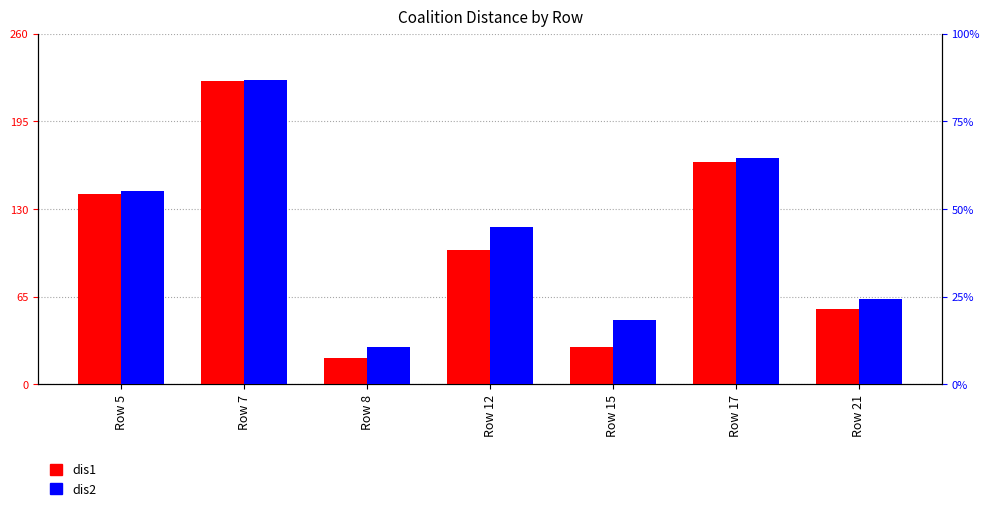

At which label does dis2 first exceed 116?

Row 5